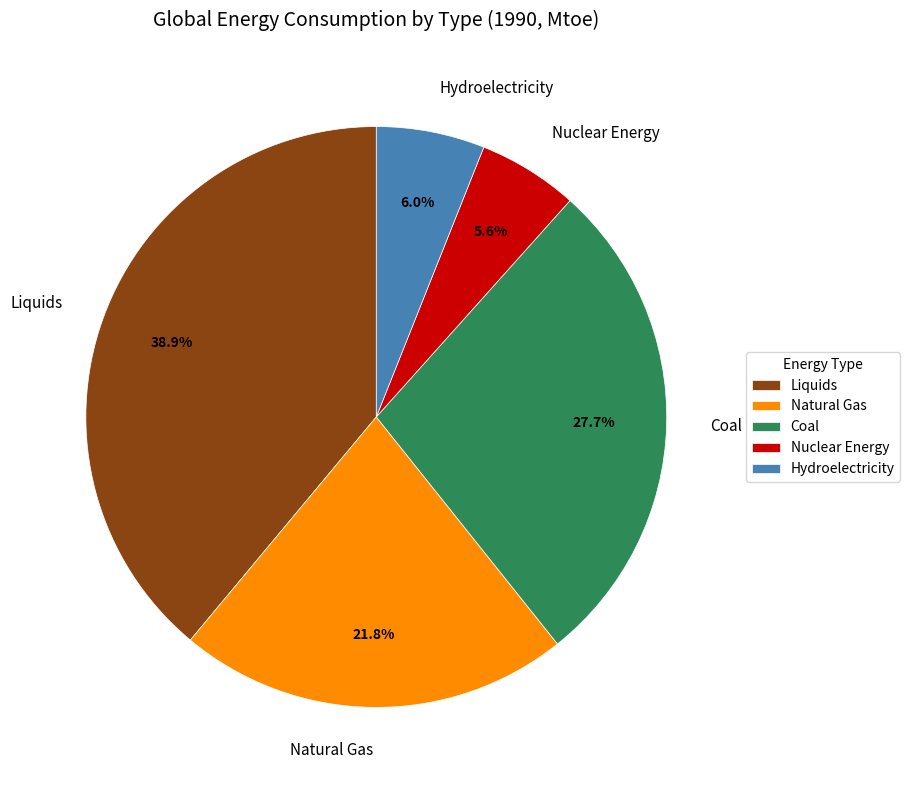

Is it true that Hydroelectricity is 6% of the pie?

True